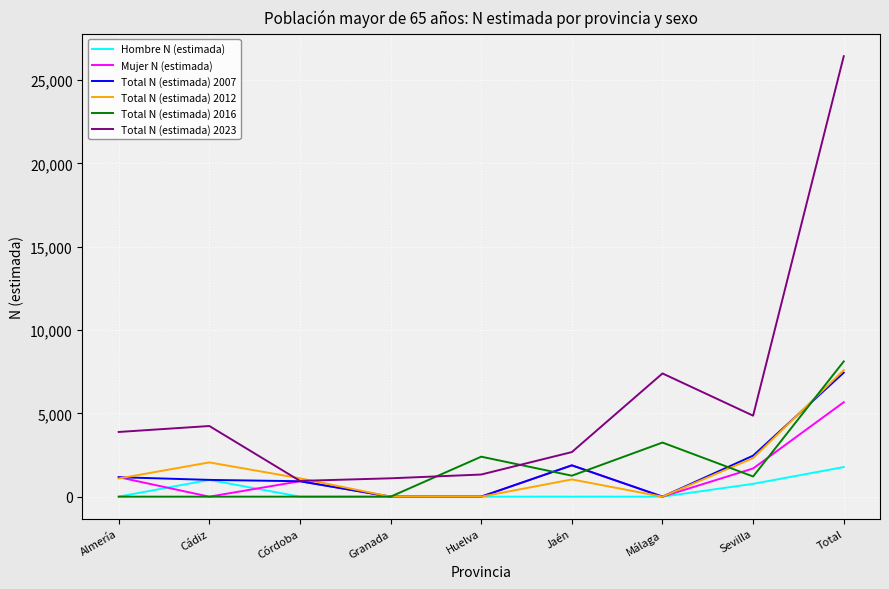

What position from the left is Jaén?

6